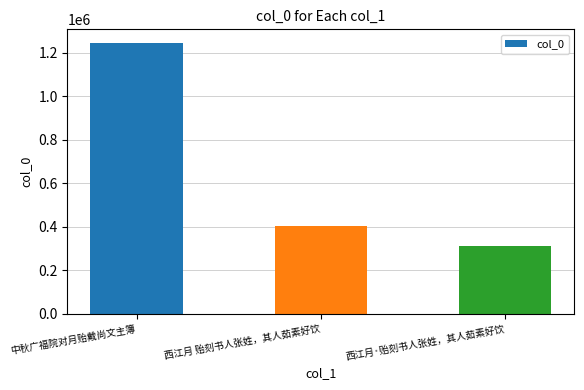

How many values are below 403285?

1